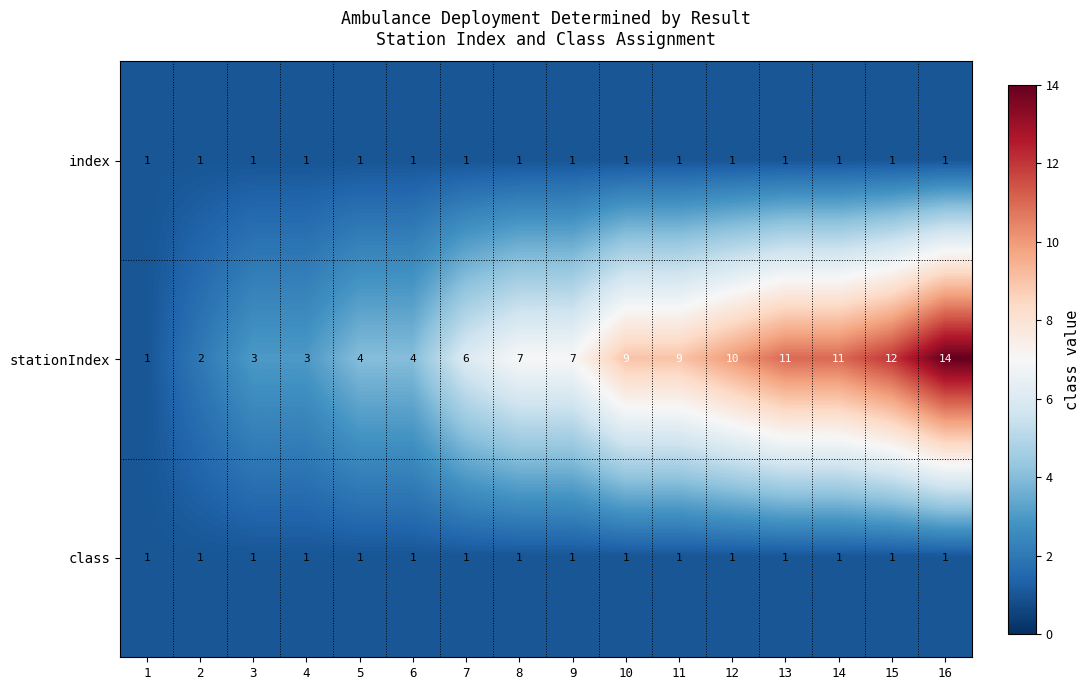

Which series changed the most between 6 and 7?

stationIndex